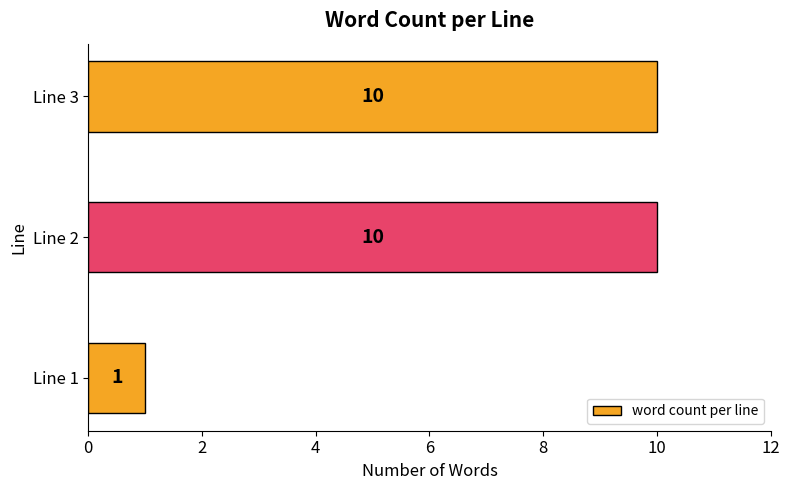

Reading bottom to top, list all the values displayed in this chart.

Line 1=1	Line 2=10	Line 3=10